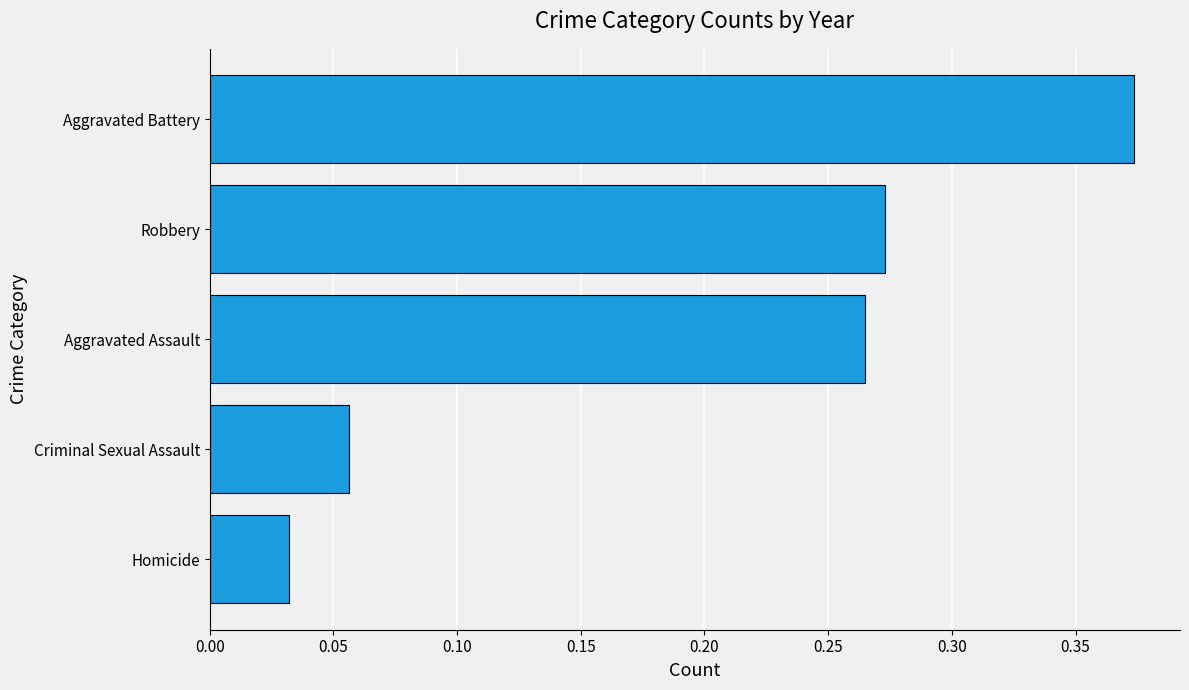

What is the difference between the second highest and second lowest values?

0.2